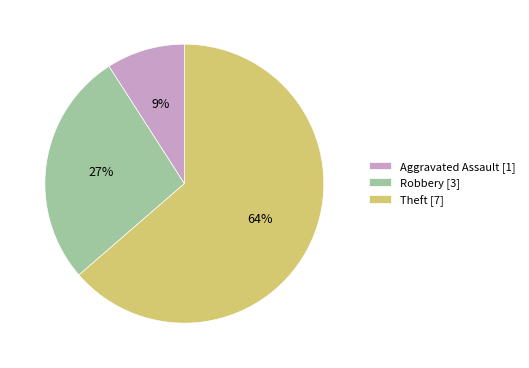

Which has a higher value, Theft [7] or Aggravated Assault [1]?

Theft [7]